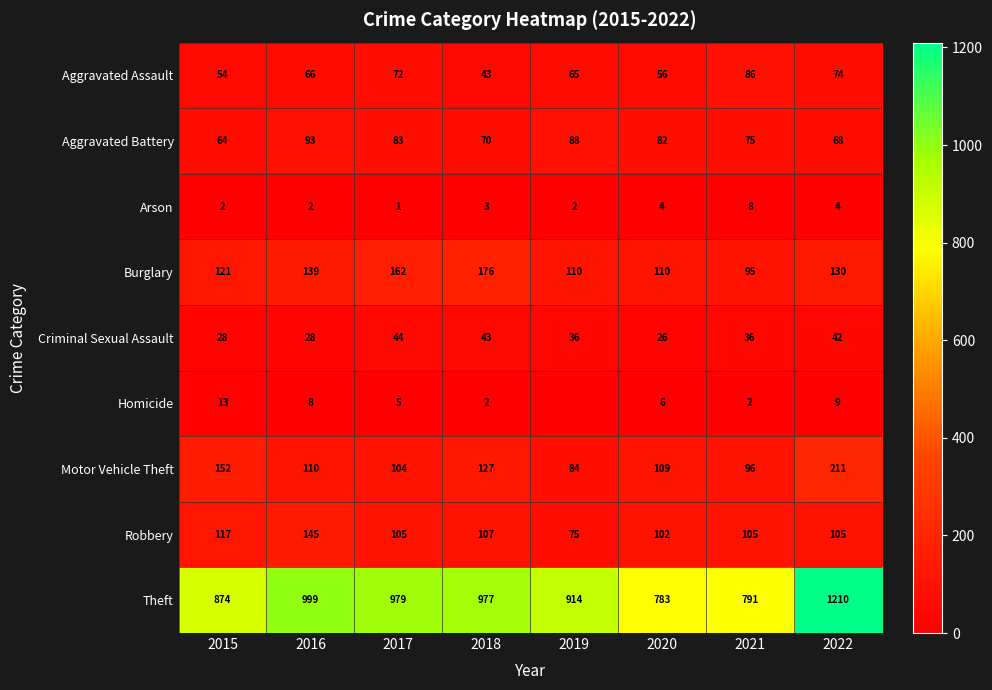

At which label is Motor Vehicle Theft closest to 147?

2015